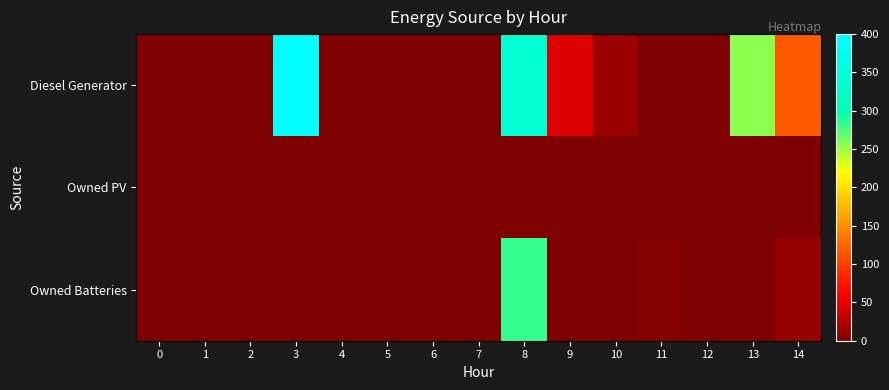

Between 7 and 11, which is larger?

7